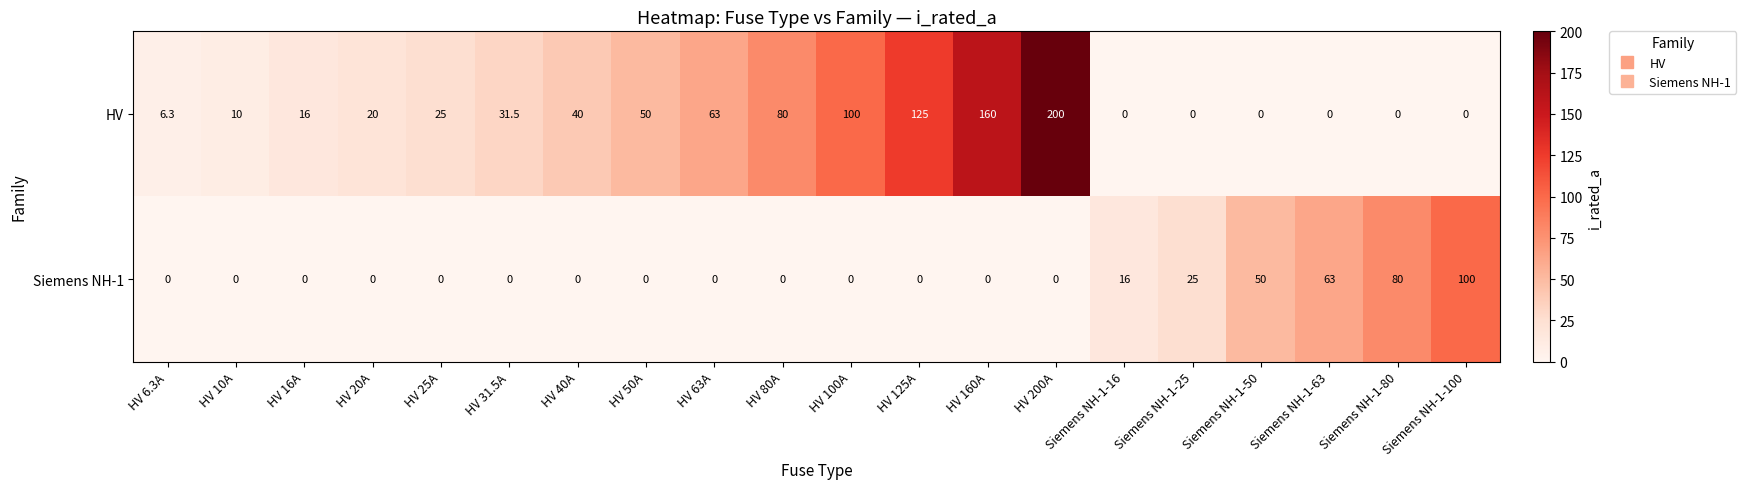

Which series has the largest total across all categories?

HV